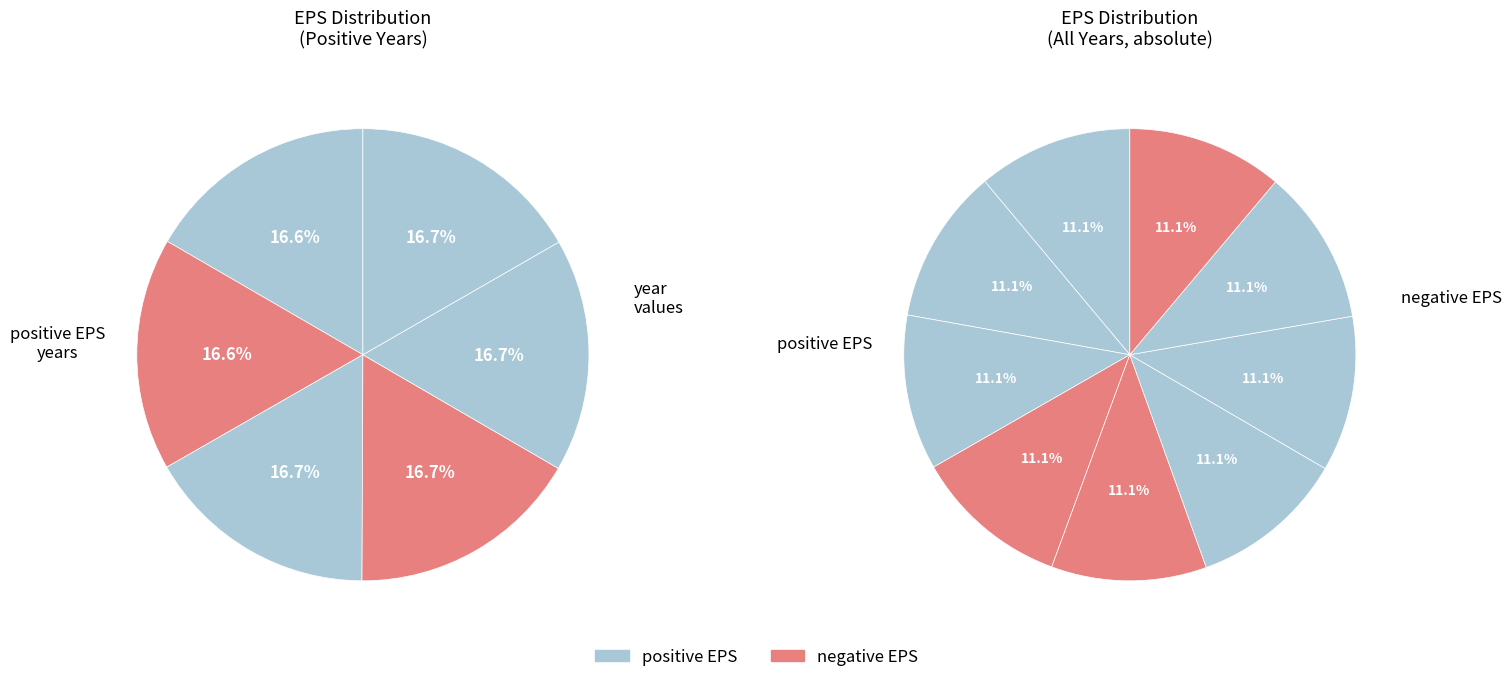

The $2.46 slice represents 4% of the pie. True or false?

False